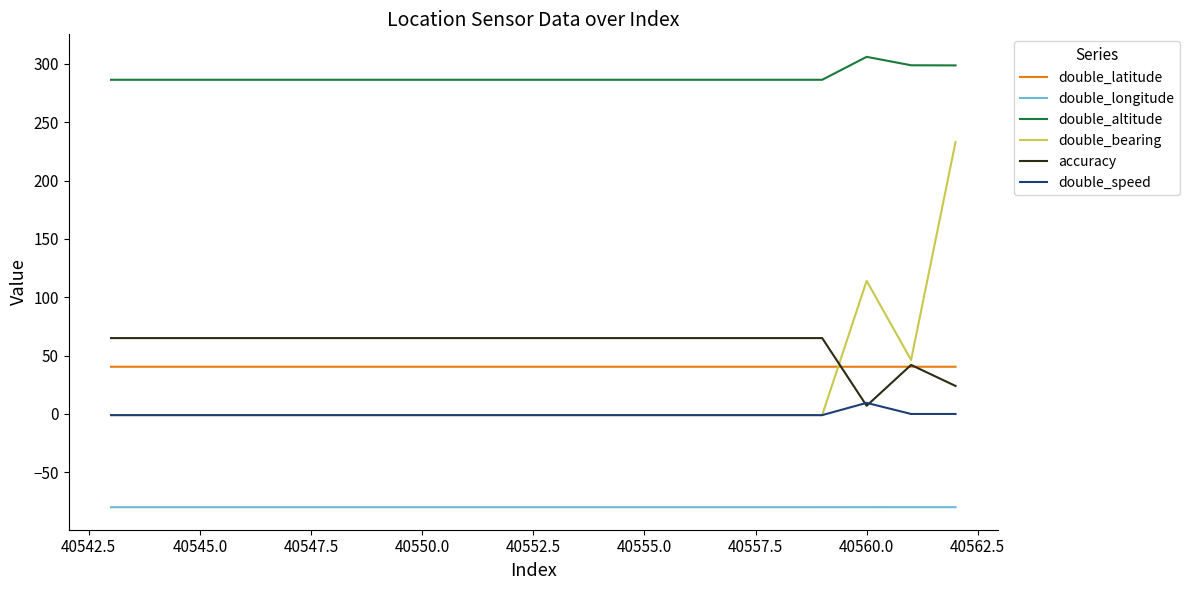

In double_altitude, how many points are higher than both neighbors (excluding endpoints)?

1